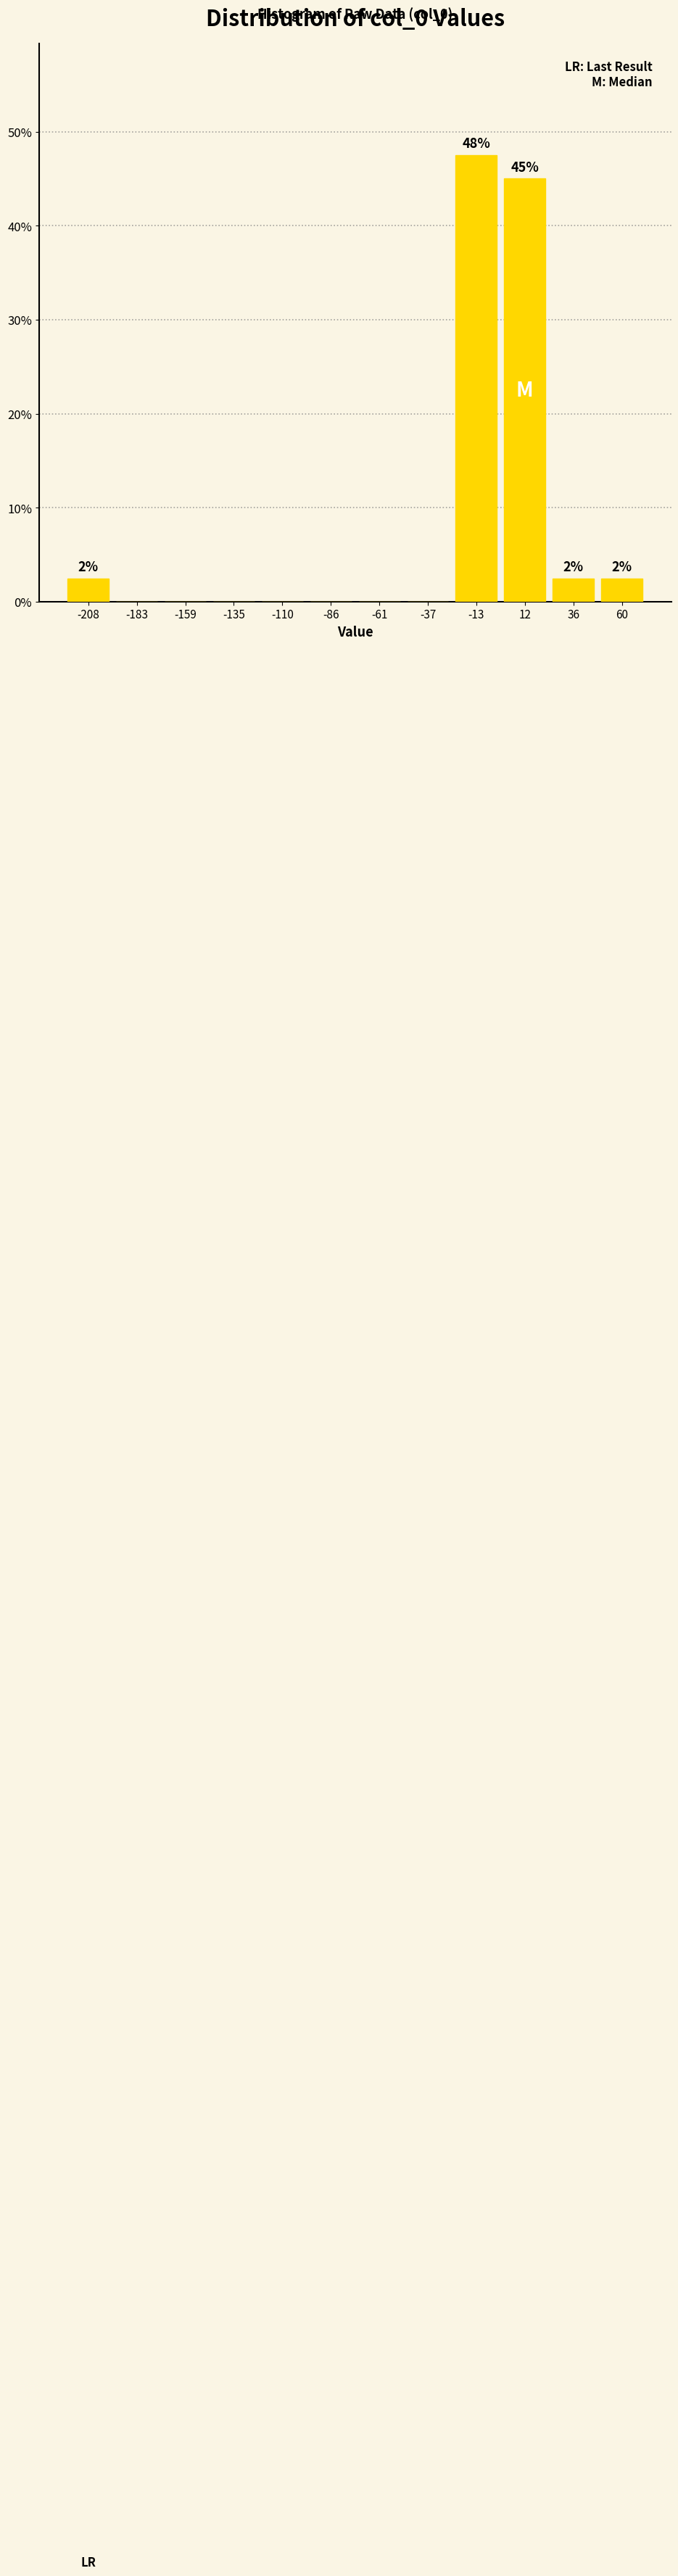

Over which range of the x-axis is the bar tallest?

-25 to 0